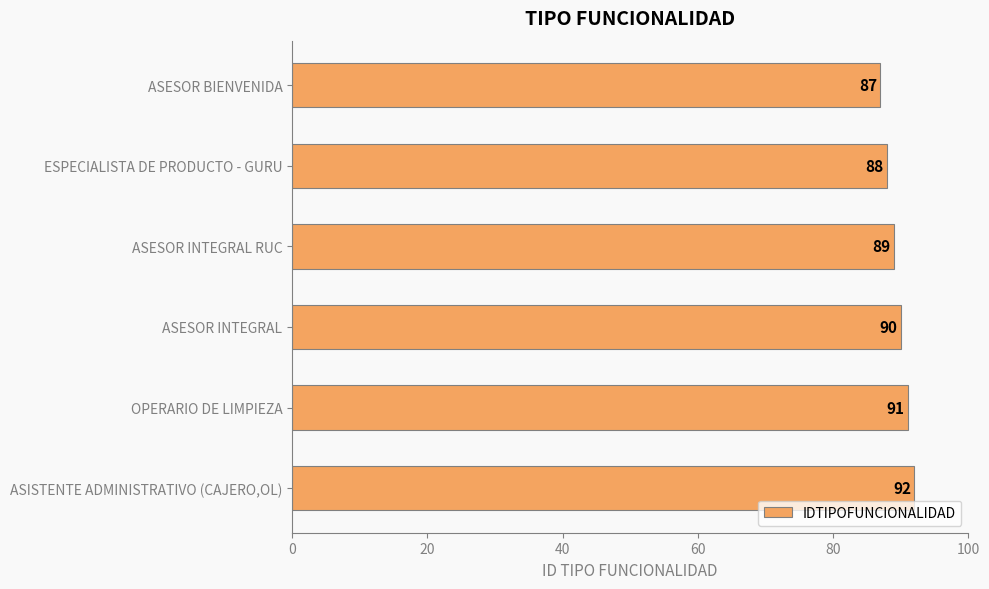

What is the sum of all values?

537